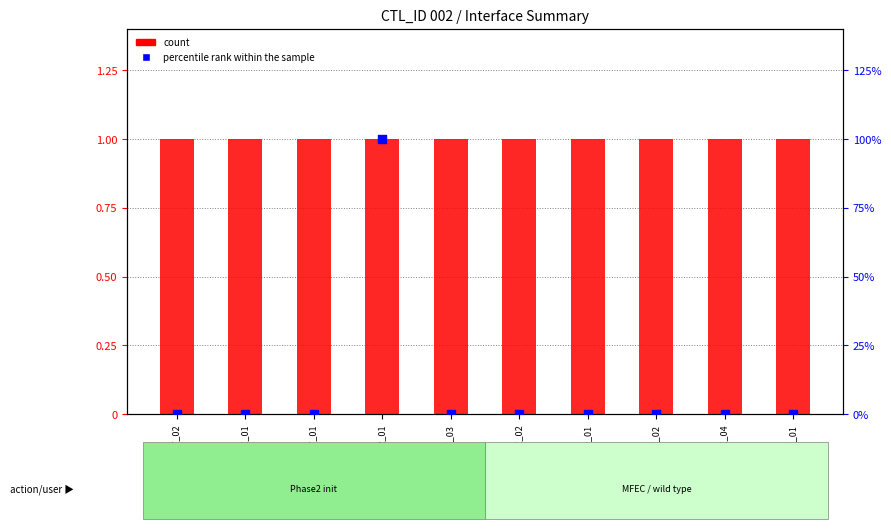

Which series has the largest total across all categories?

percentile rank within the sample